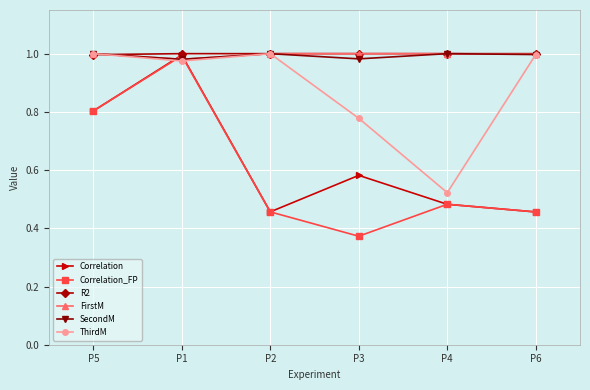

What position from the left is P1?

2